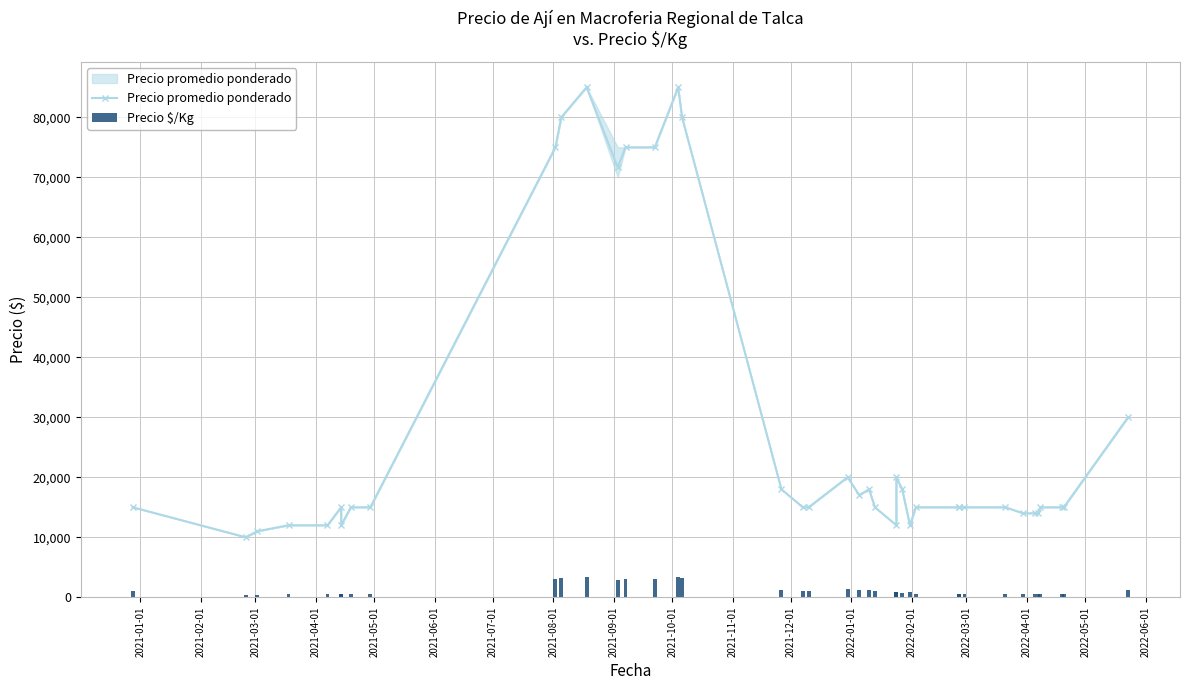

What is the difference between the maximum and second lowest values in the Precio promedio ponderado series?

74000